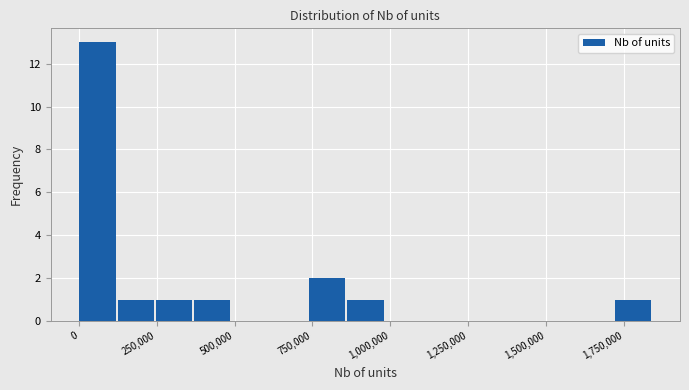

Around what value on the x-axis is the tallest bar? Give the approximate position of its centre, as read against the axis.

50000